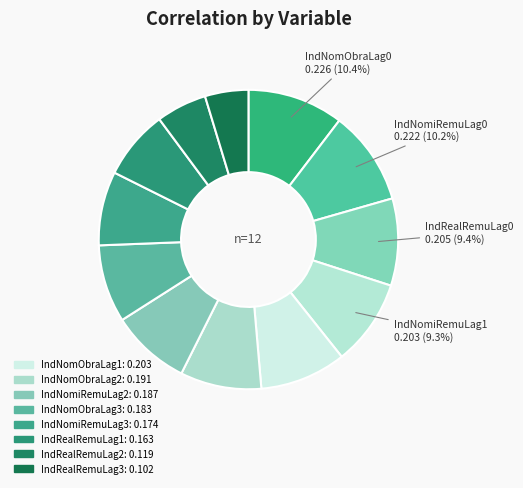

How many slices are in this pie chart?

12